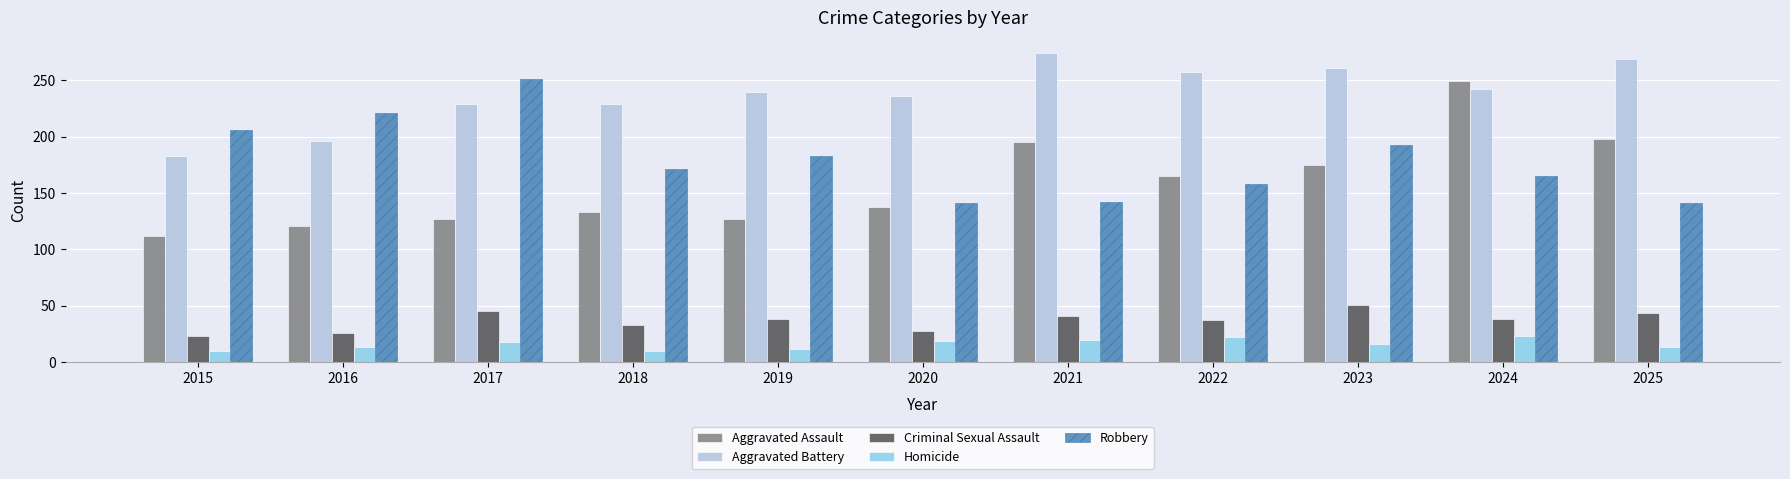

True or false: Aggravated Assault has a value of 348 at 2024.

False